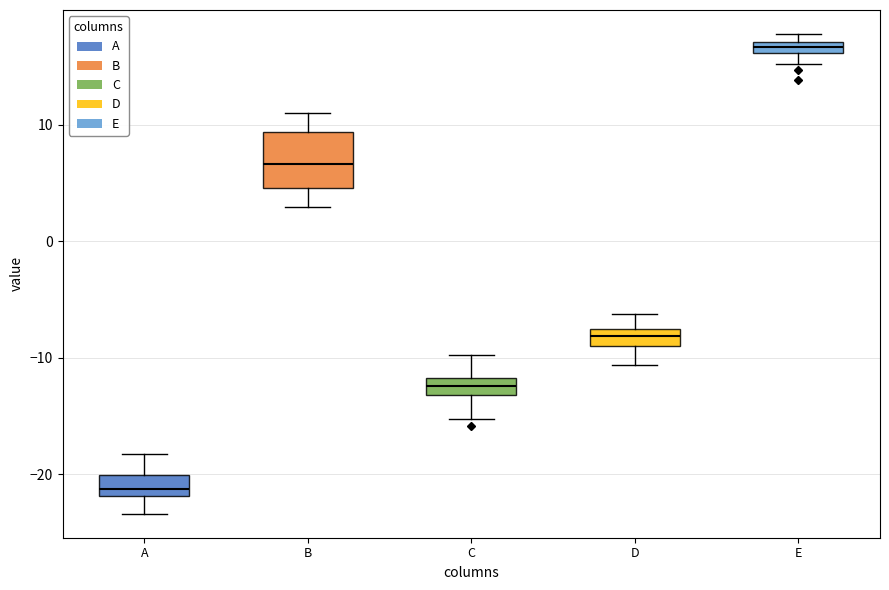

Comparing the boxes themselves (not the whiskers), which one is the tallest?

B